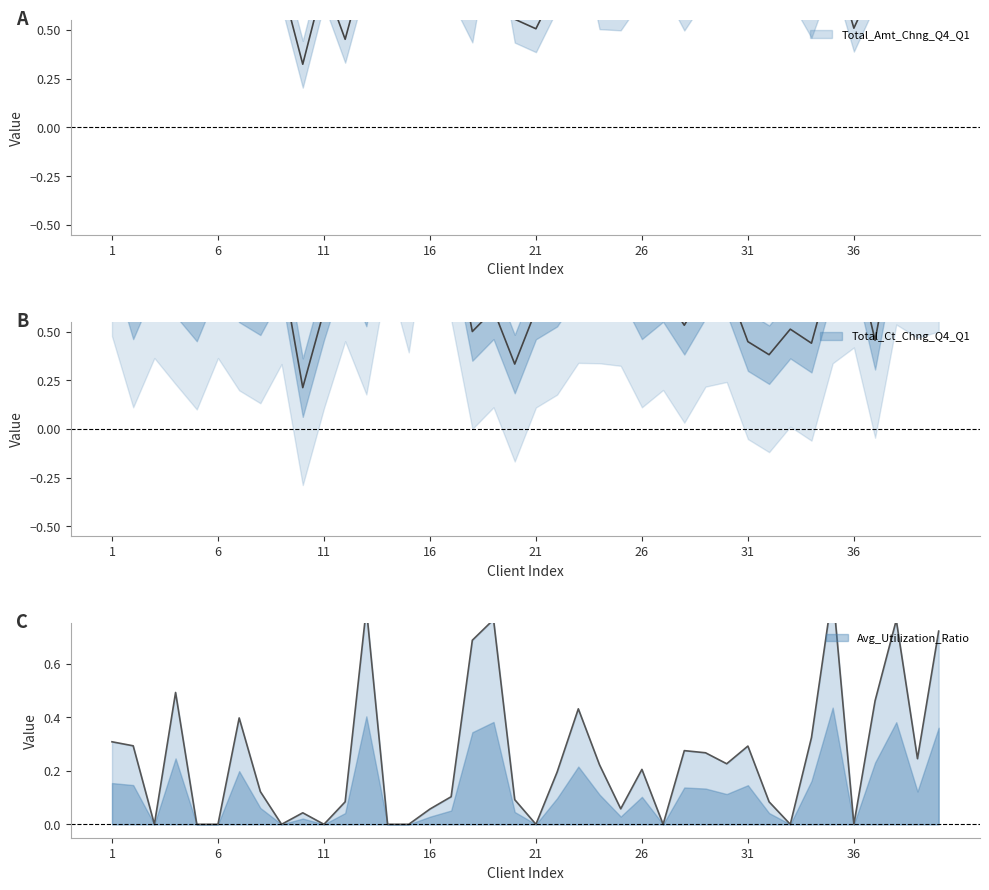

Which series has the largest total across all categories?

Total_Amt_Chng_Q4_Q1